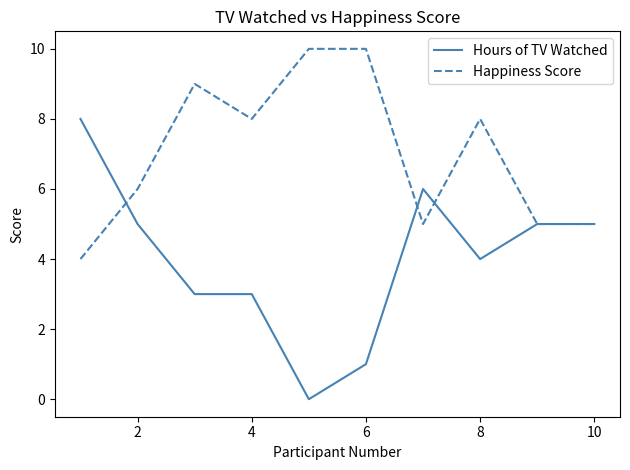

How many Hours of TV Watched values are between 3 and 5?

6